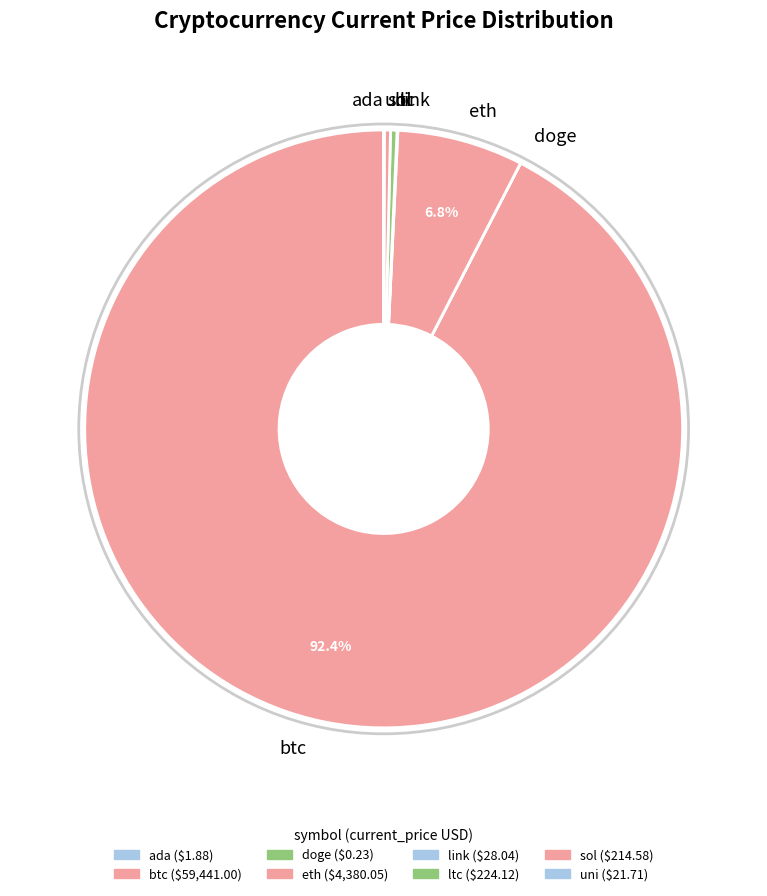

Which slice represents more than half of the pie?

btc